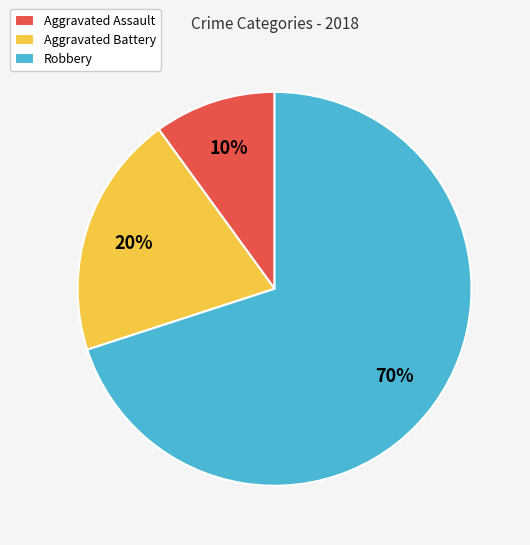

Rank the categories by value from lowest to highest.

Aggravated Assault, Aggravated Battery, Robbery